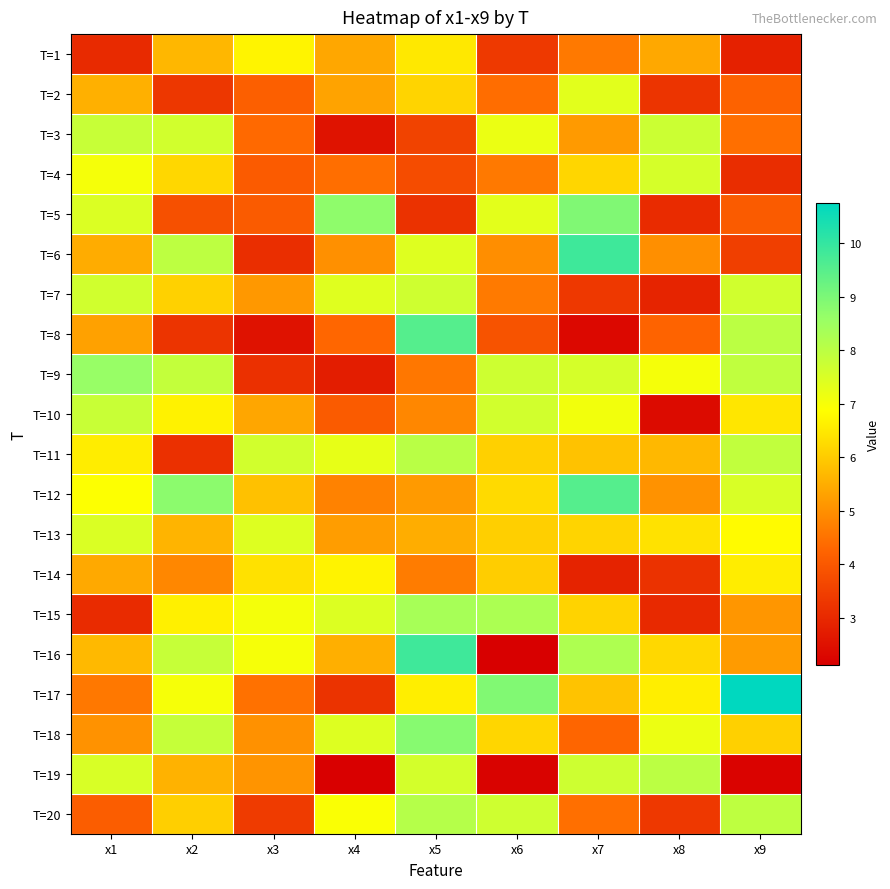

List the series in order of their peak value, highest first.

T=17, T=6, T=16, T=8, T=12, T=5, T=18, T=9, T=15, T=20, T=11, T=19, T=3, T=10, T=7, T=4, T=13, T=2, T=1, T=14